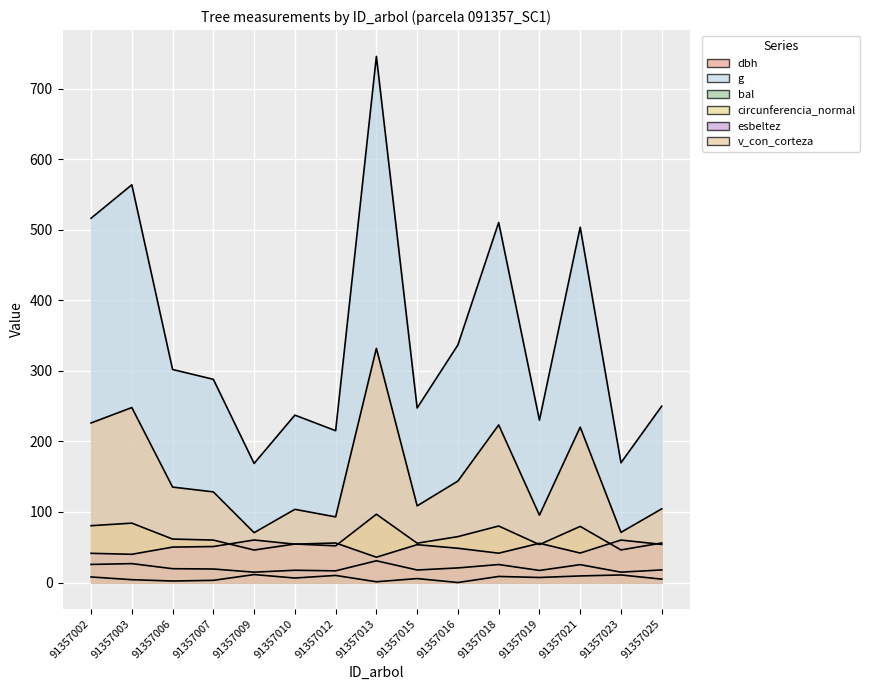

What is the difference between the highest and lowest values at 91357007?

285.0